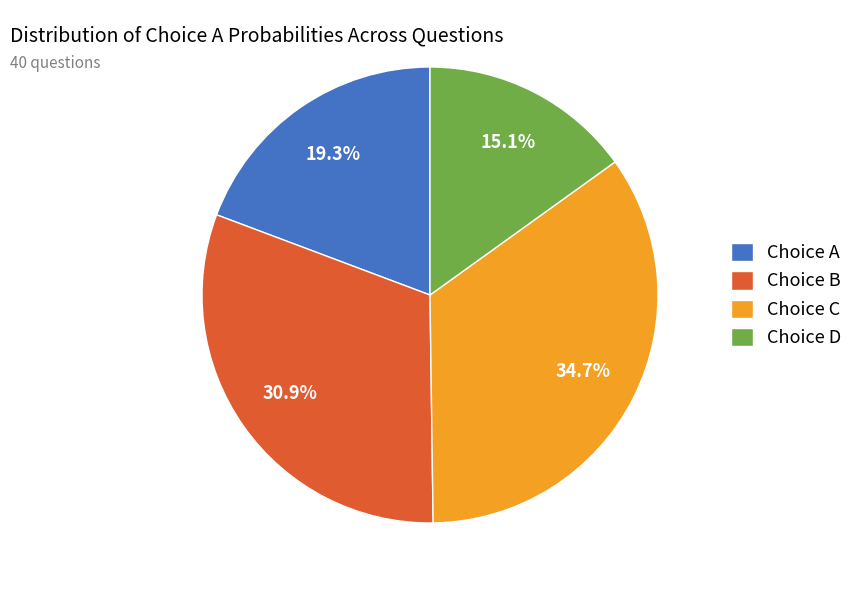

Rank the categories by value from lowest to highest.

Choice D, Choice A, Choice B, Choice C